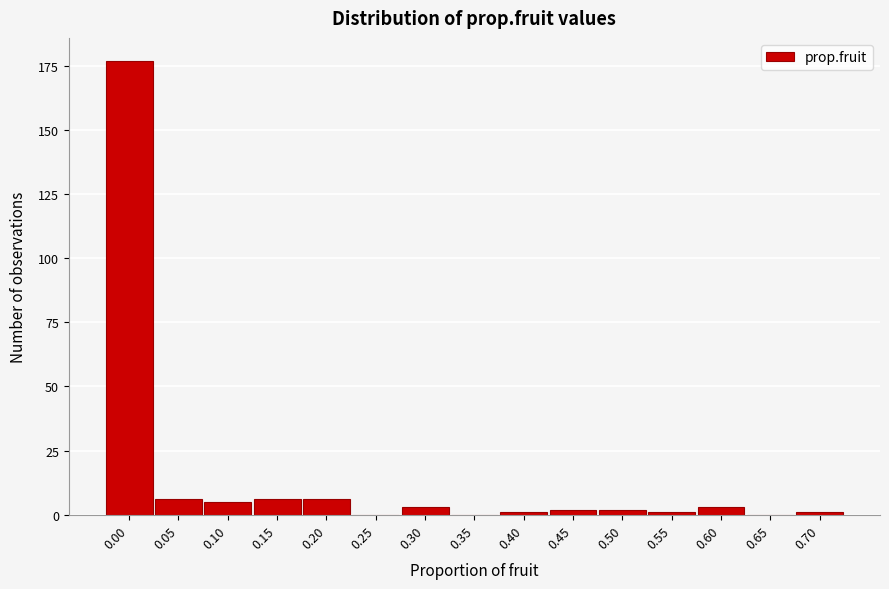

Reading right to left, list all the values displayed in this chart.

0.70=1	0.65=0	0.60=3	0.55=1	0.50=2	0.45=2	0.40=1	0.35=0	0.30=3	0.25=0	0.20=6	0.15=6	0.10=5	0.05=6	0.00=177